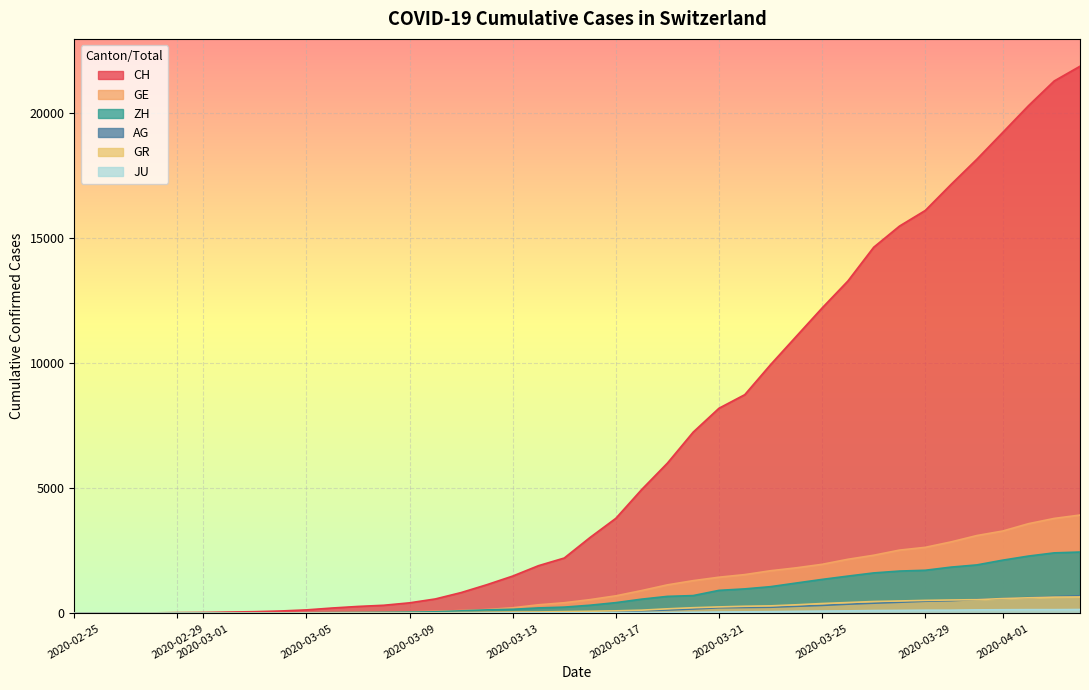

What is the maximum value shown in the chart?

21855